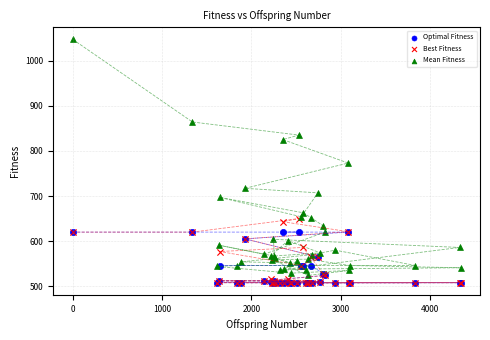

What are all the series names shown in the legend?

Optimal Fitness, Best Fitness, Mean Fitness